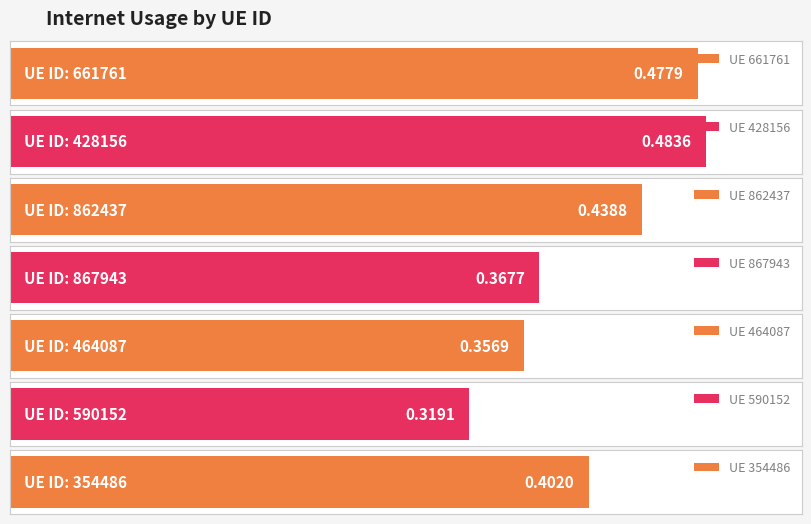

What is the value of the 5th bar from the left?

0.4